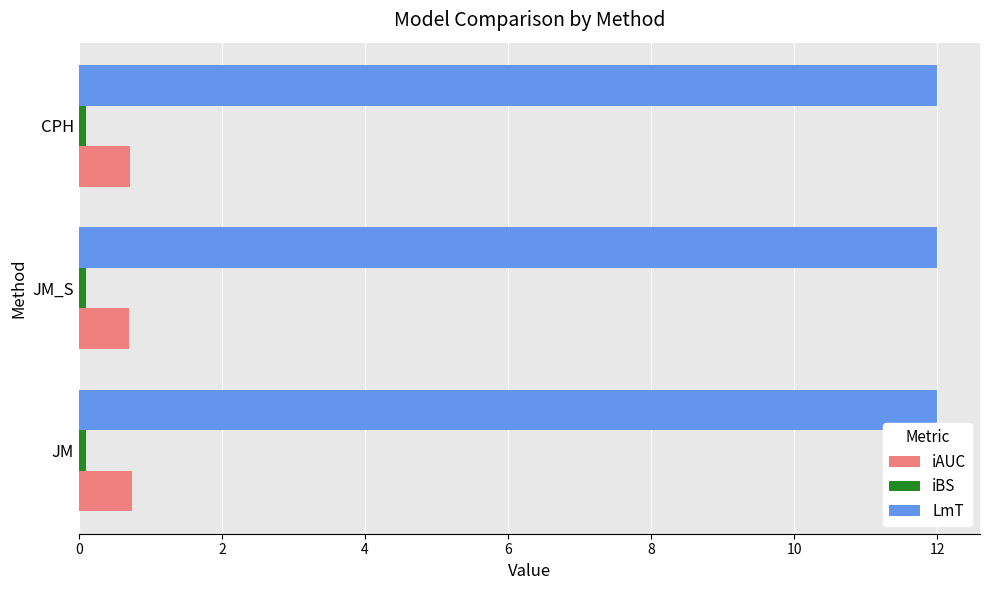

At how many categories does at least one series exceed 3?

3